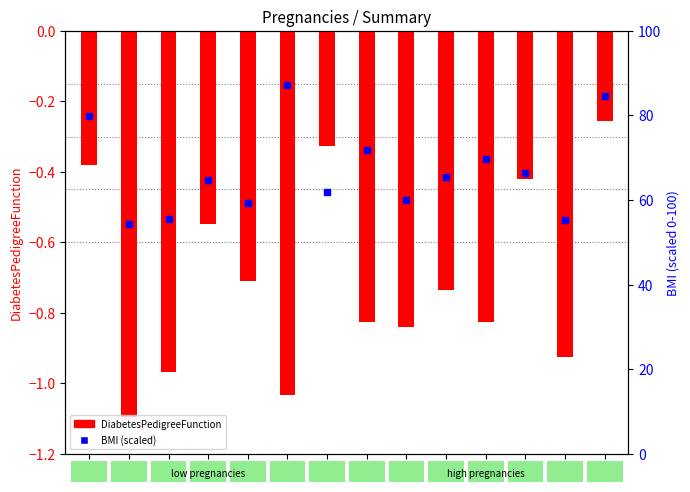

What is the difference between the maximum and second lowest values in the DiabetesPedigreeFunction series?

0.8